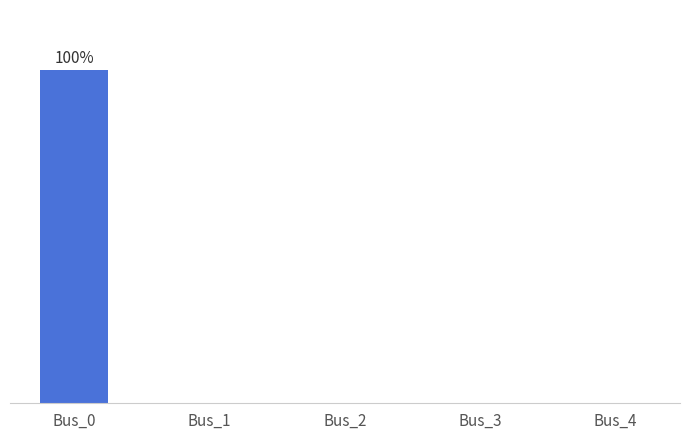

Is it true that the value at Bus_1 is -2.1?

False